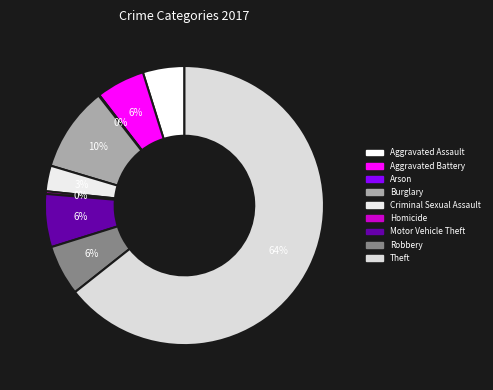

Rank the categories by value from lowest to highest.

Arson, Homicide, Criminal Sexual Assault, Aggravated Assault, Aggravated Battery, Robbery, Motor Vehicle Theft, Burglary, Theft